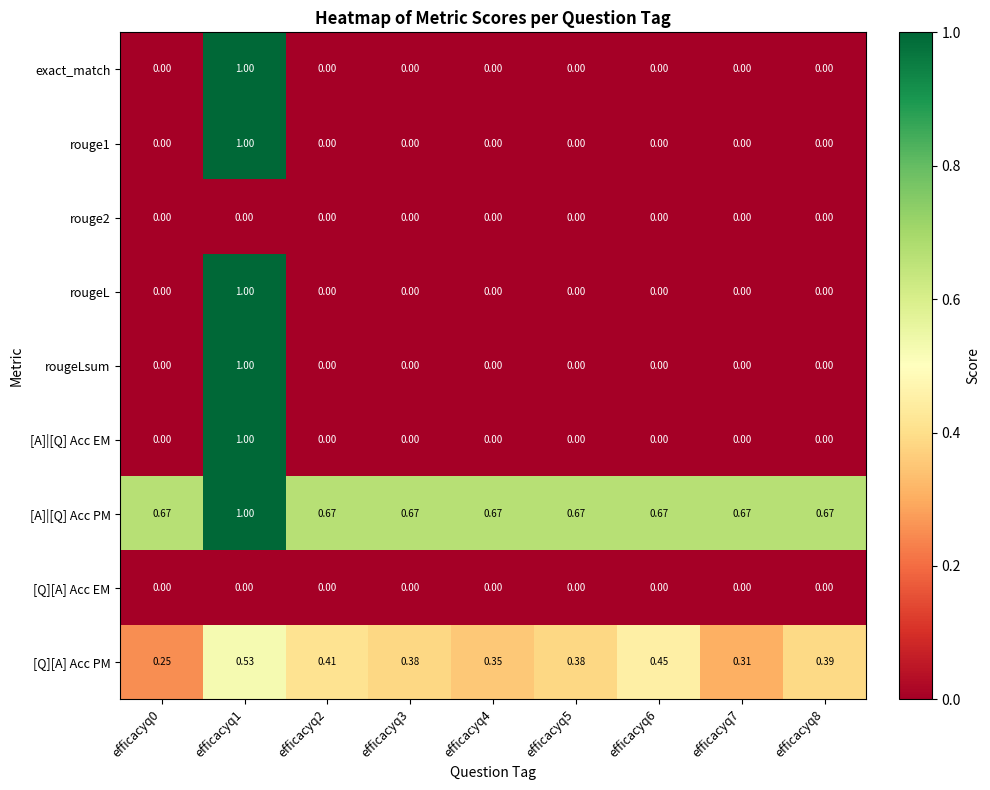

Which series has the largest total across all categories?

[A]|[Q] Acc PM